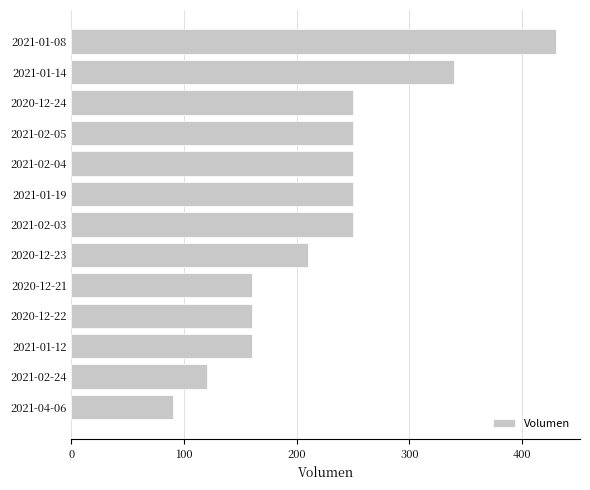

What is the ratio of the value at 2020-12-23 to the value at 2021-04-06?

2.3